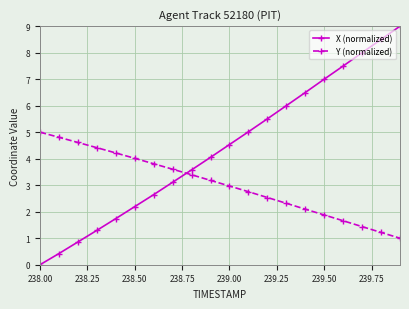

Does the chart display data point markers on the line(s)?

Yes